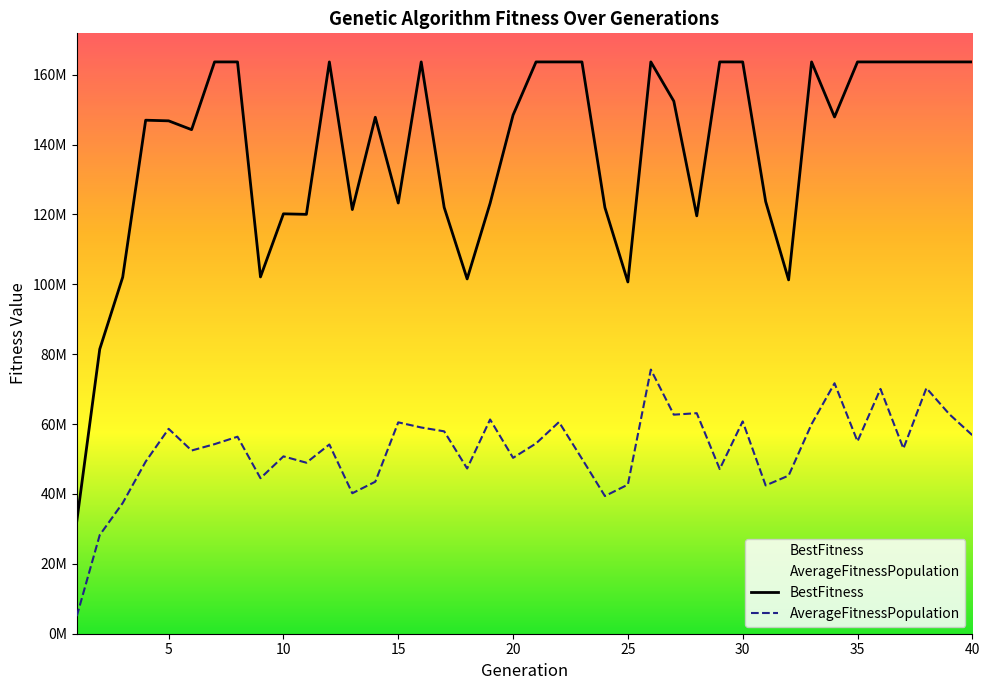

Rank the categories by AverageFitnessPopulation value from highest to lowest.

26, 34, 38, 36, 28, 39, 27, 19, 30, 22, 15, 33, 16, 5, 17, 40, 8, 35, 21, 7, 12, 37, 6, 10, 20, 23, 4, 11, 18, 29, 32, 9, 14, 25, 31, 13, 24, 3, 2, 1